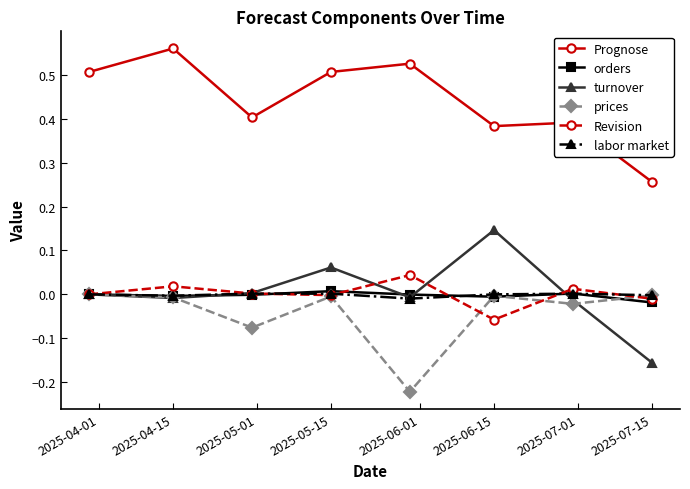

True or false: Prognose and Revision intersect in this chart.

False